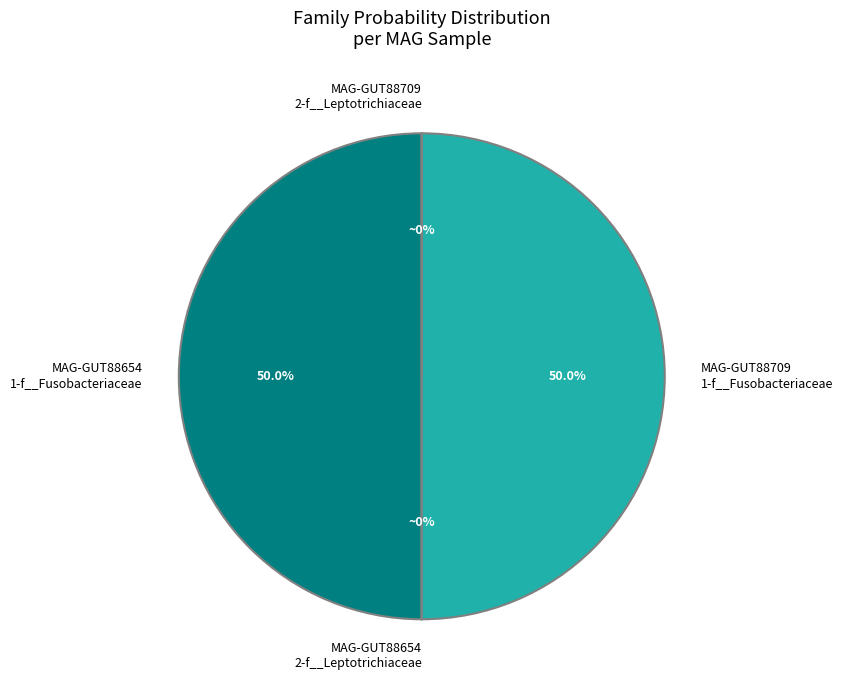

Which series has the widest spread of values?

2-f__Leptotrichiaceae